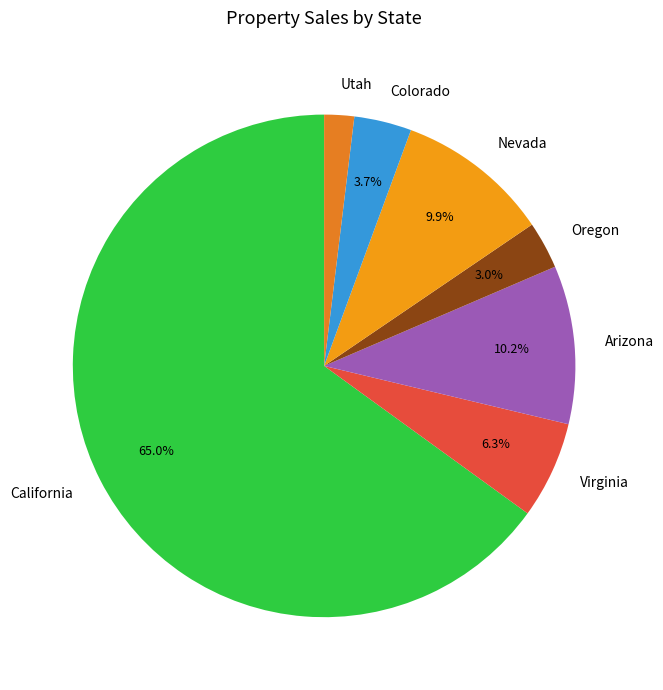

To the nearest percent, what percentage of the pie is California?

65%